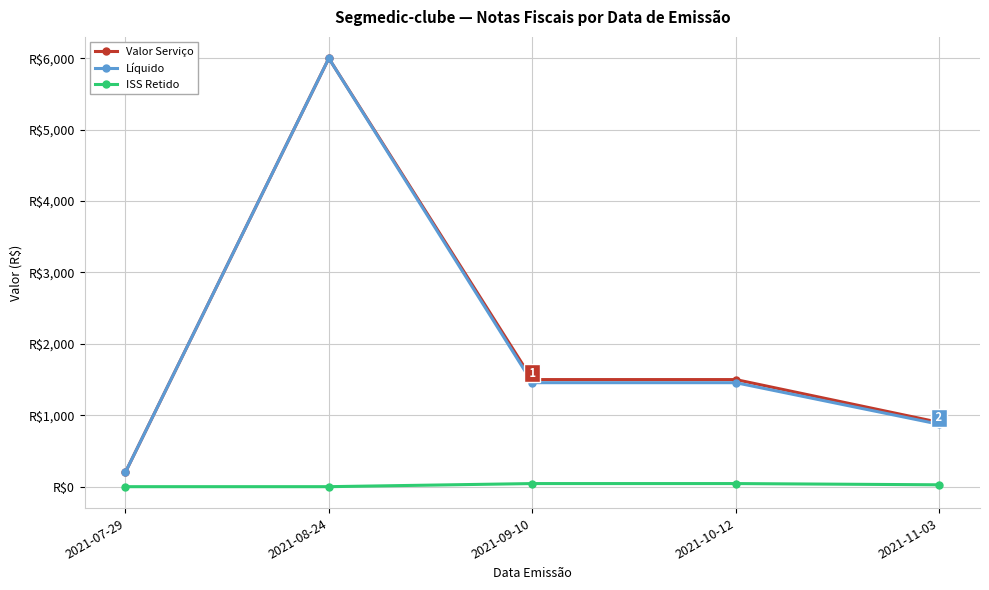

How many interior local peaks does the Valor Serviço series have?

1